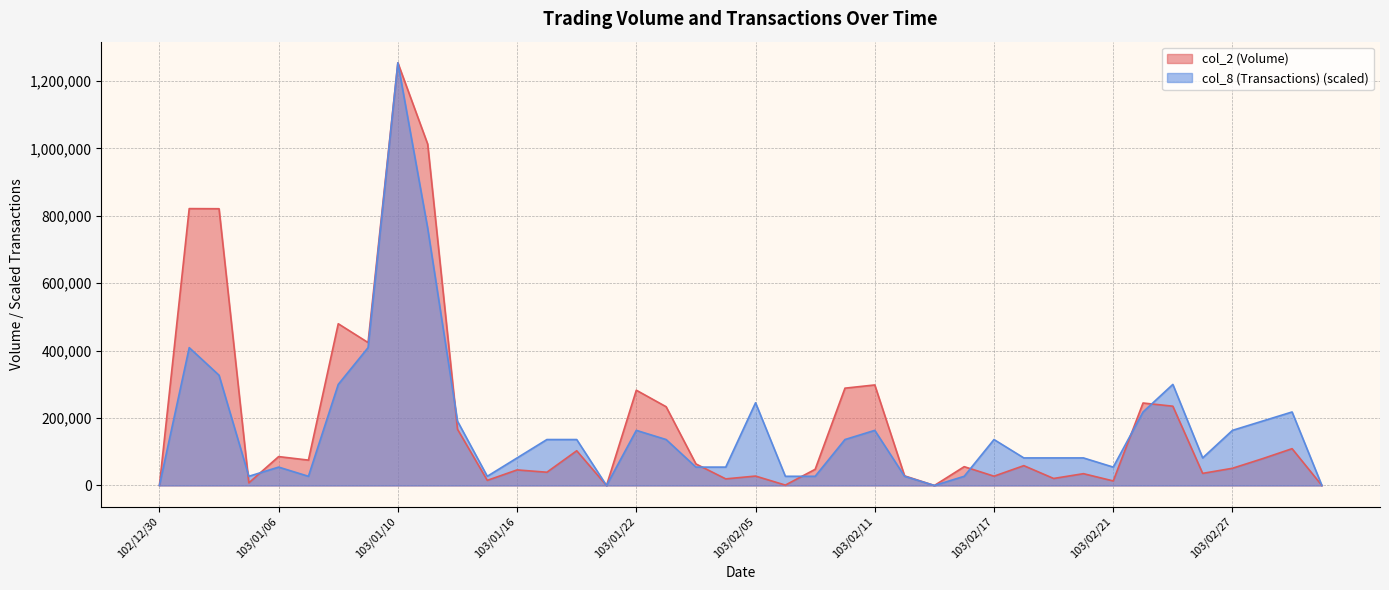

Does the chart have visible grid lines?

Yes